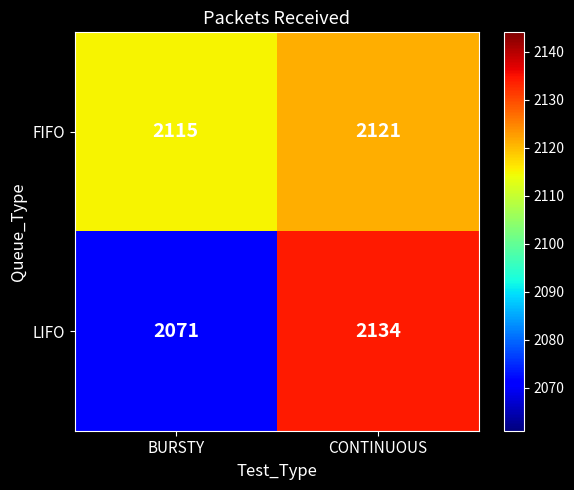

Which series has the largest total across all categories?

FIFO